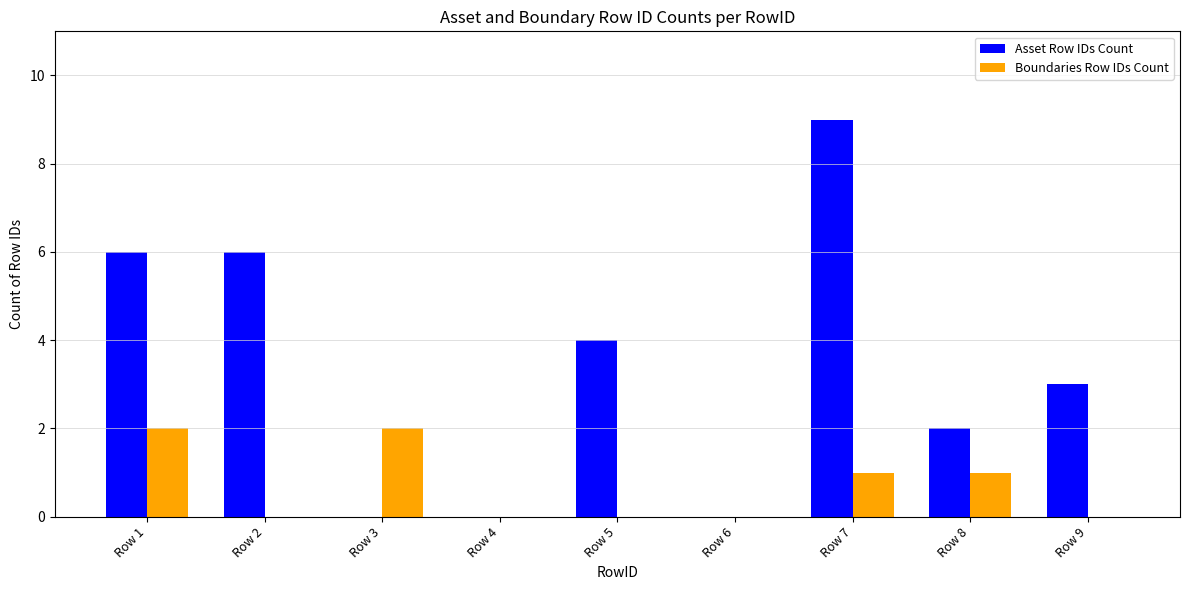

The value of Boundaries Row IDs Count at Row 8 is 1. True or false?

True